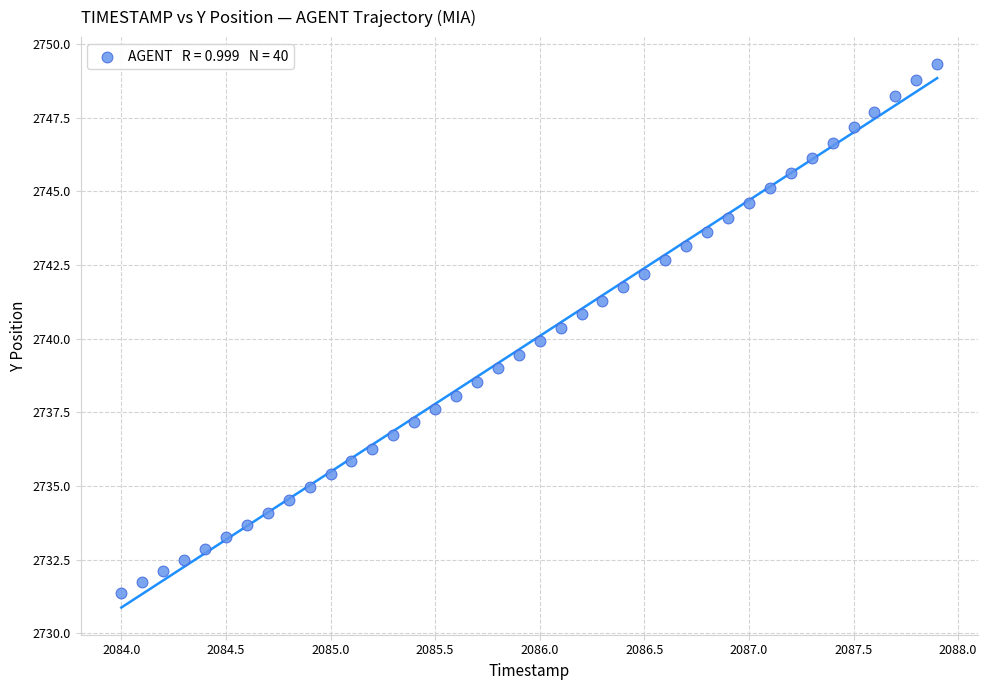

What is the range of X values (max minus min)?

3.9